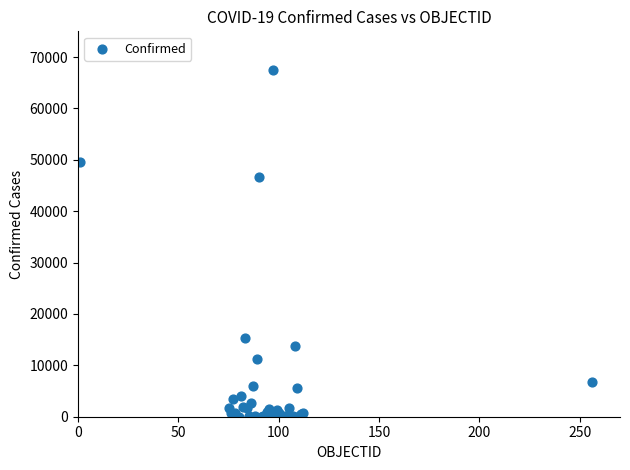

What Y value in the scatter plot is closest to 33726?

46687